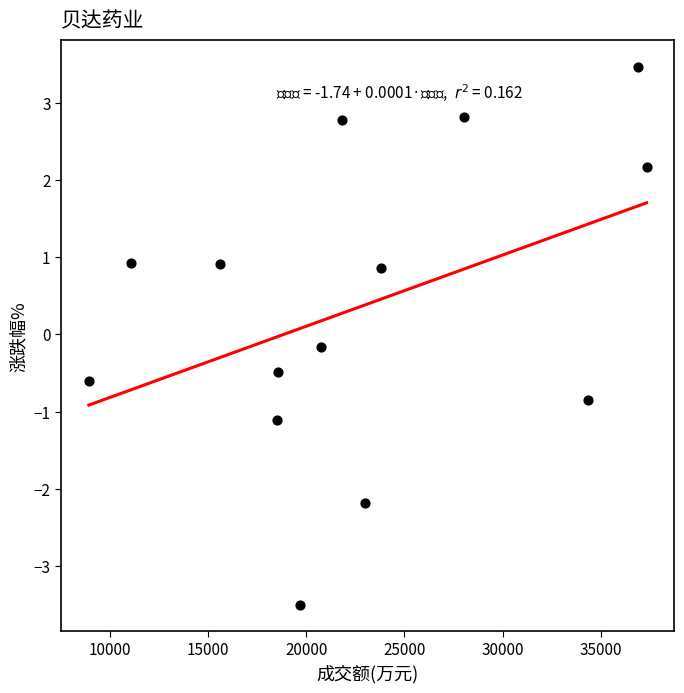

What is the range of X values (max minus min)?

28416.0